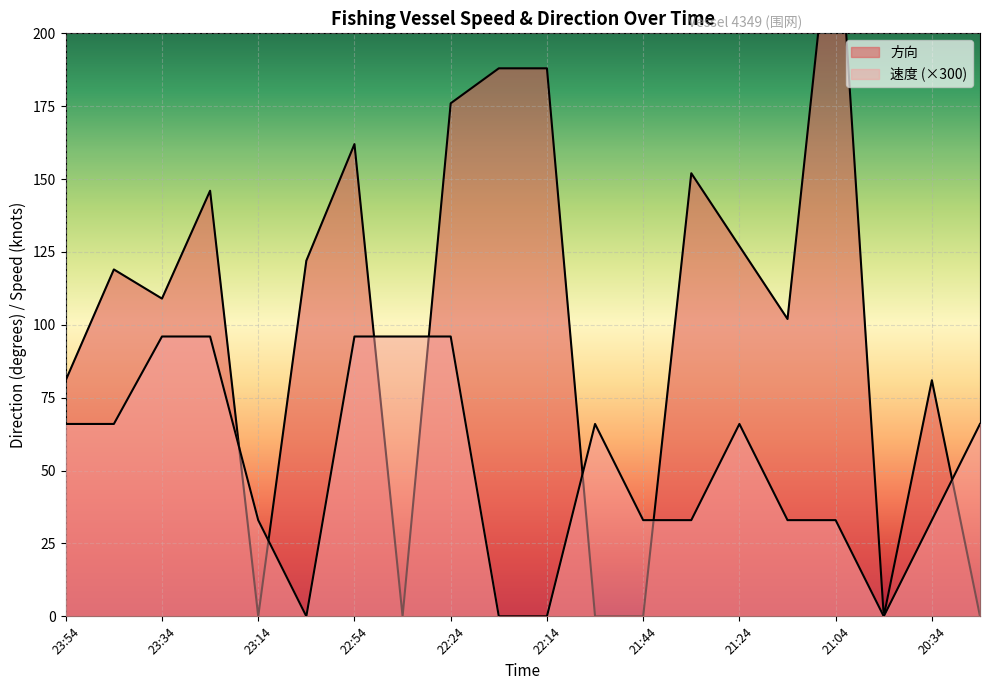

What is the approximate value of 围网 at 21:24, to the nearest 5?

65